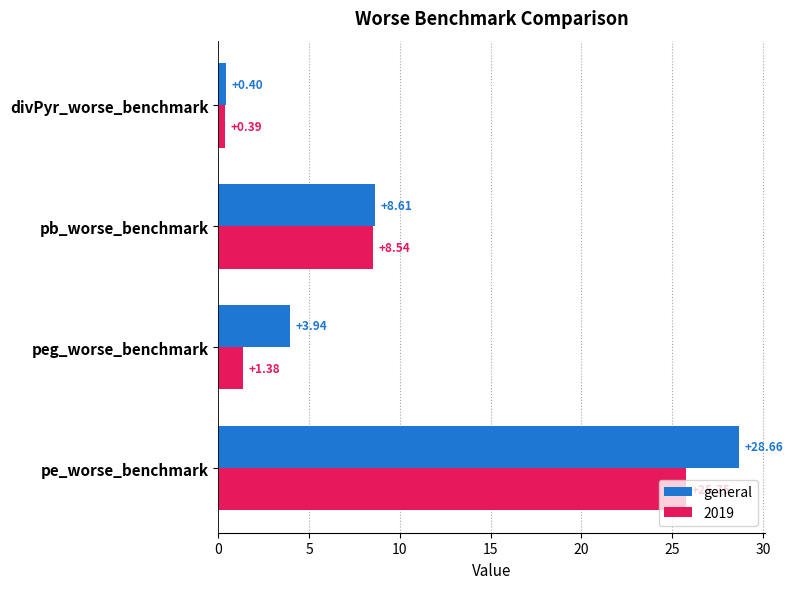

Rank the categories by general value from highest to lowest.

pe_worse_benchmark, pb_worse_benchmark, peg_worse_benchmark, divPyr_worse_benchmark